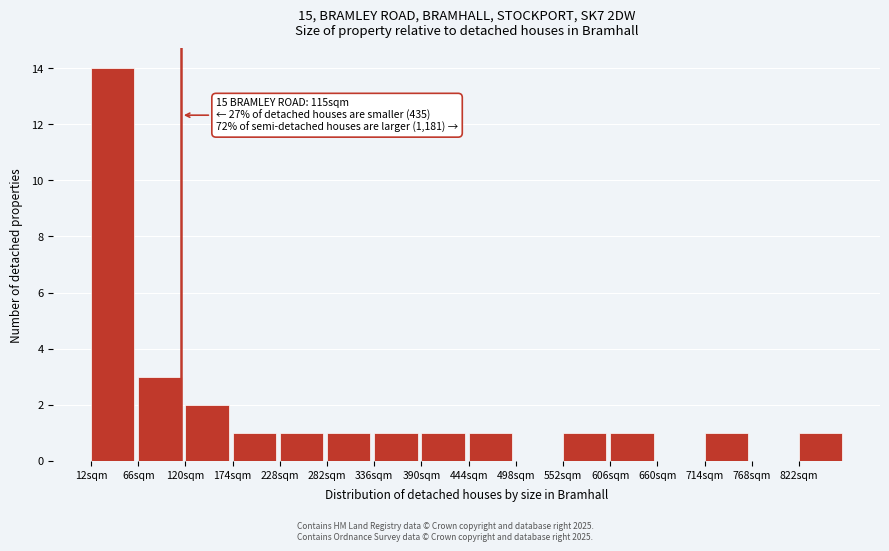

Over which range of the x-axis is the bar tallest?

12 to 66